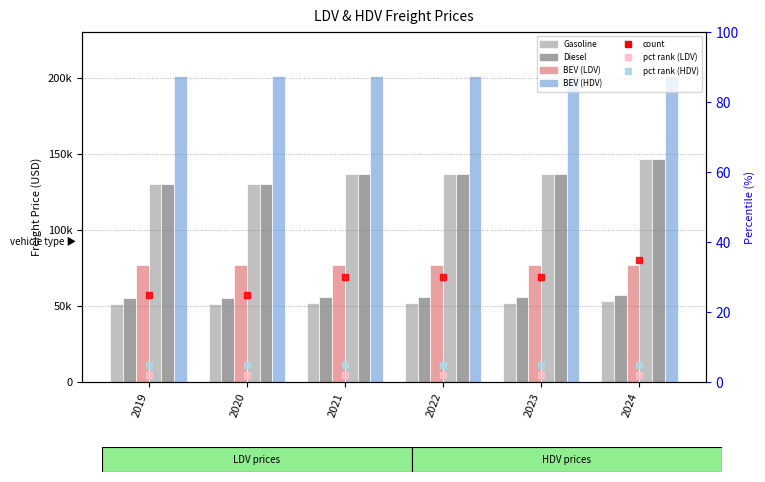

What is the sum of all Diesel_LDV values?

336473.7